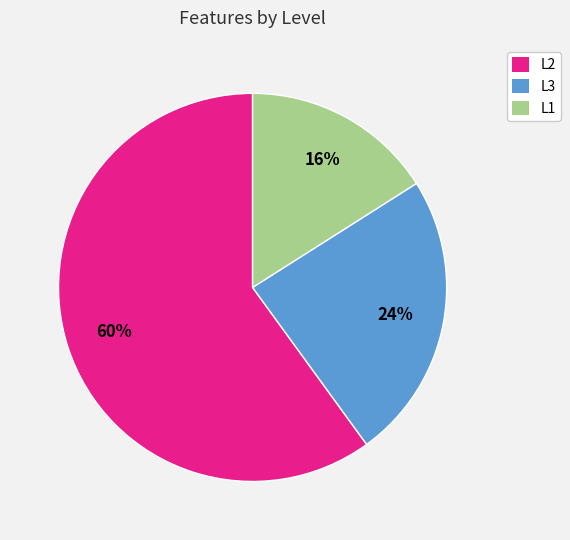

Is the sum of L1 and L3 greater than half?

No